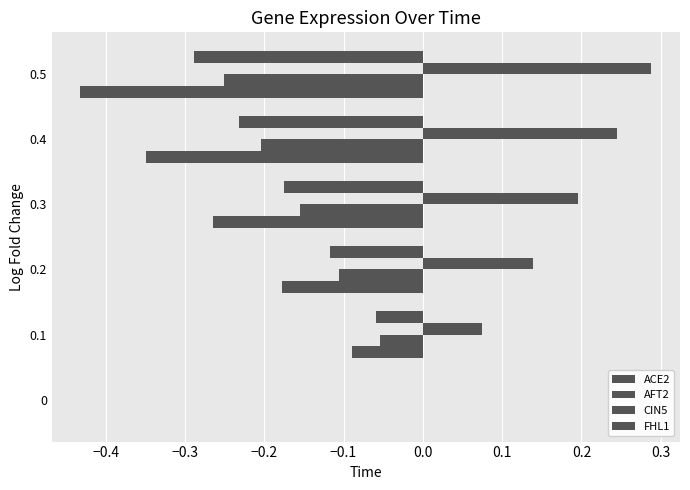

What is the minimum value shown in the chart?

-0.4